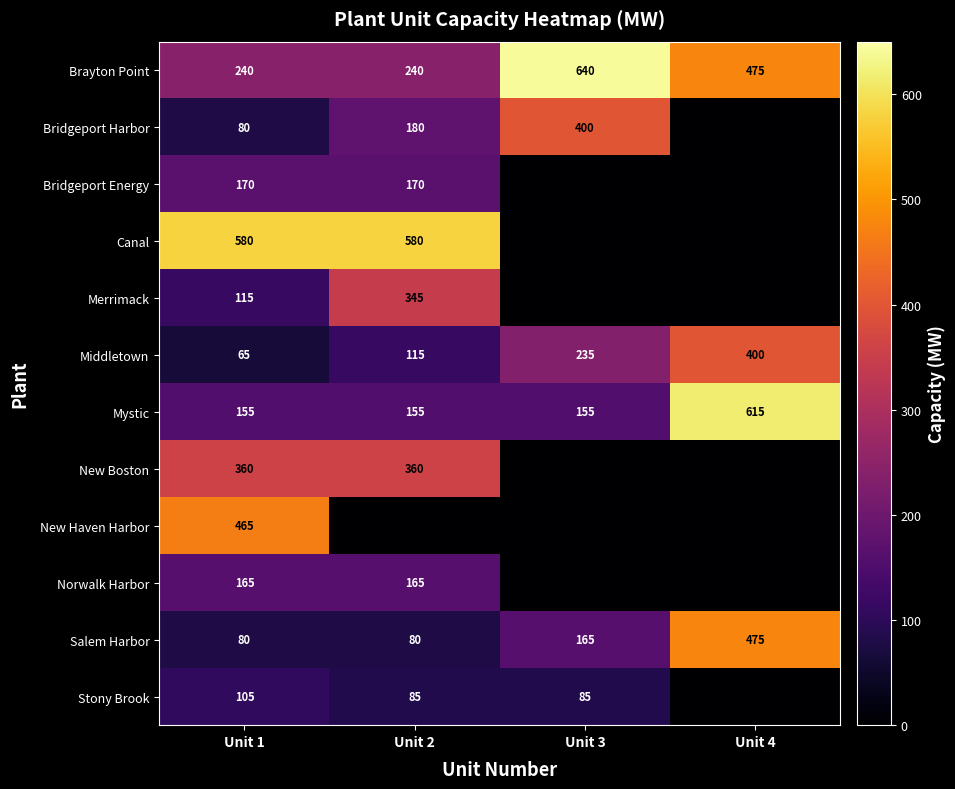

The value of Mystic at Unit 3 is 155. True or false?

True